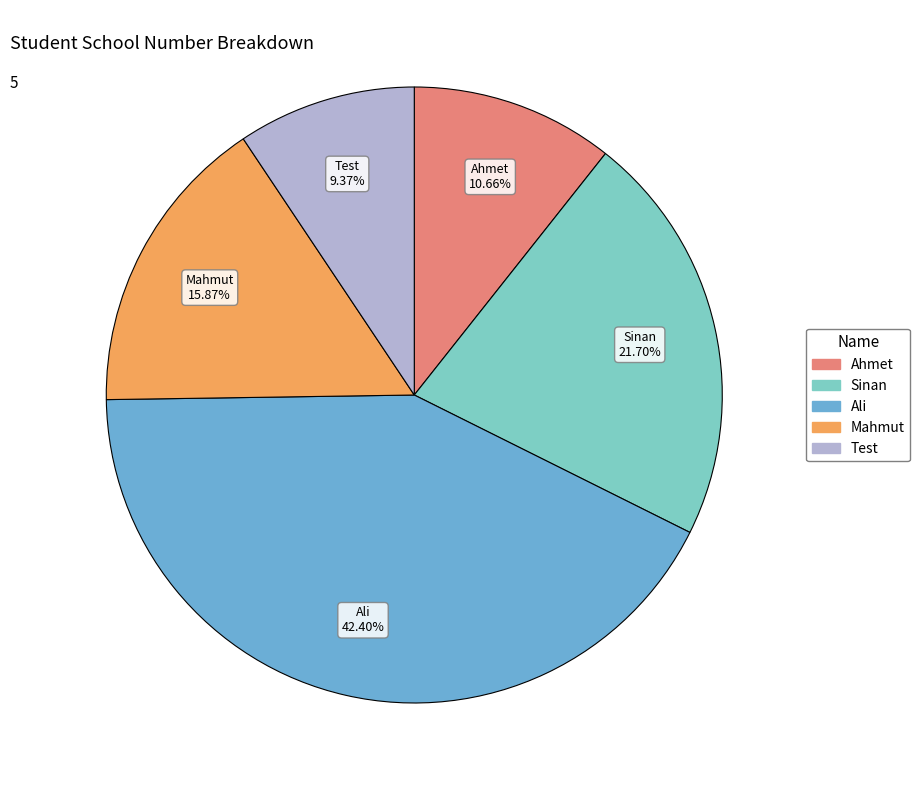

Which slice is the smallest?

Test